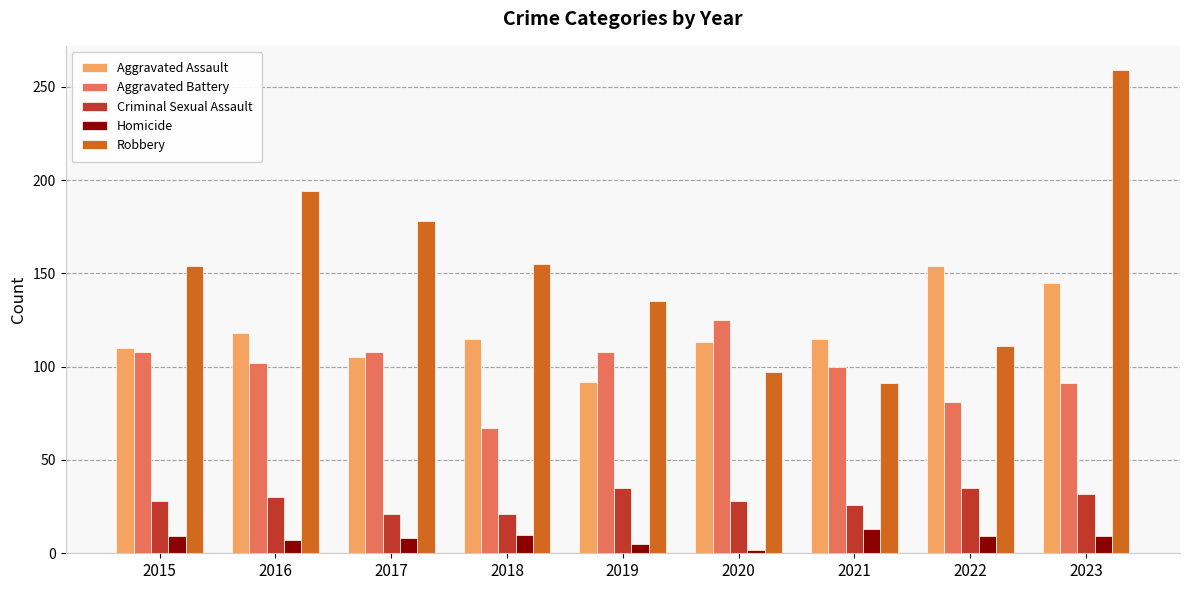

Which series has the largest range (max minus min)?

Robbery